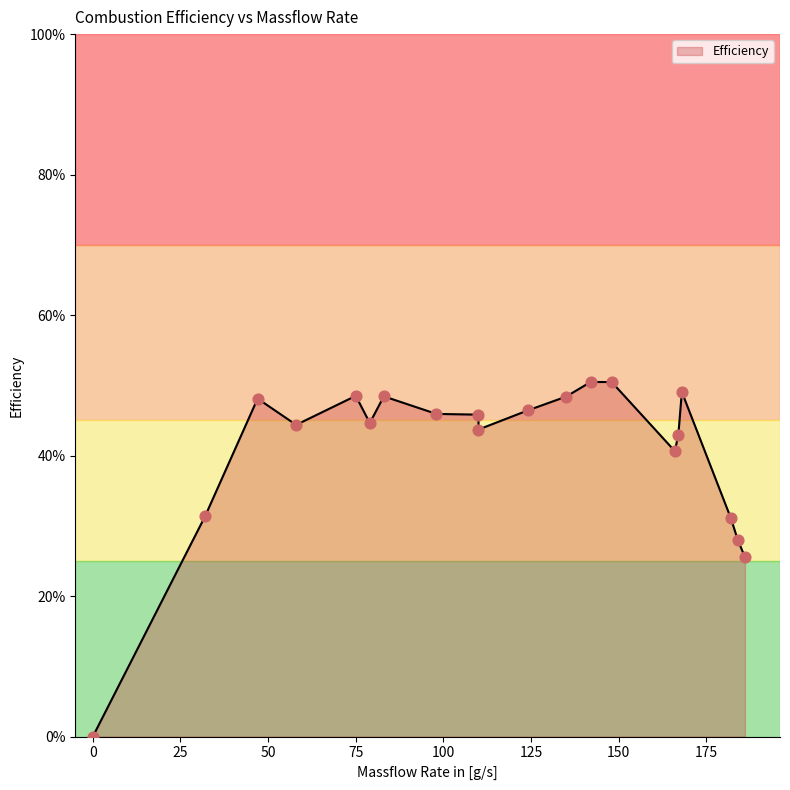

Between 168 and 135, which is larger?

168